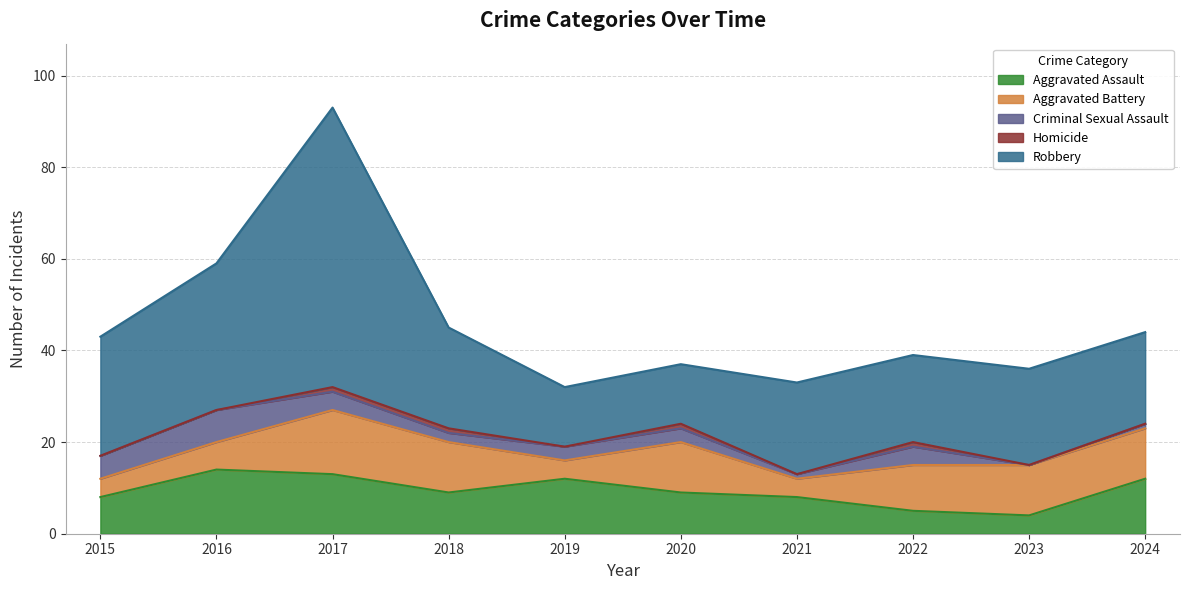

Where does the Robbery series first go above 21?

2015